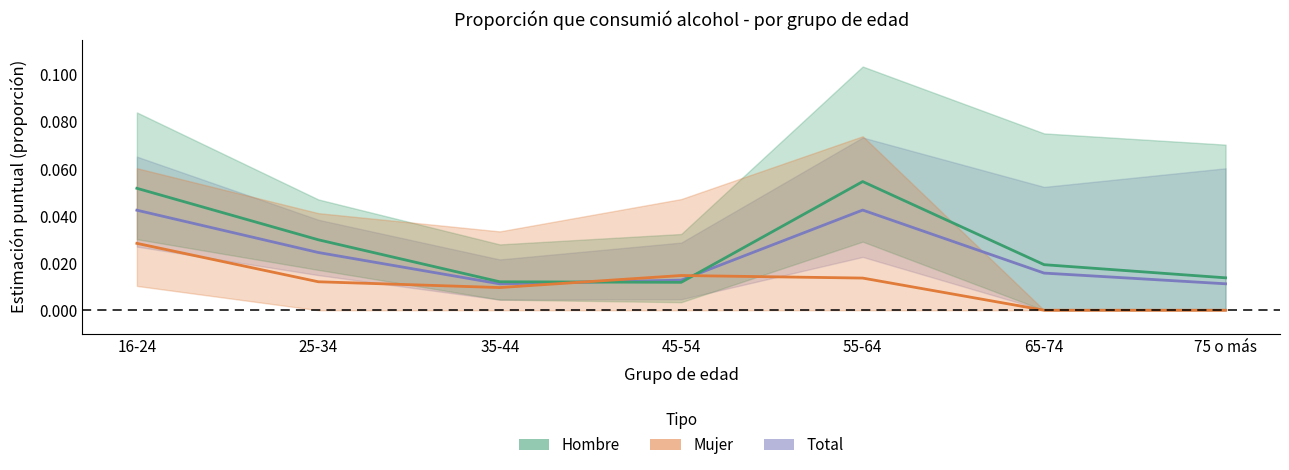

True or false: Mujer - Estimación puntual and Hombre - Estimación puntual intersect in this chart.

True